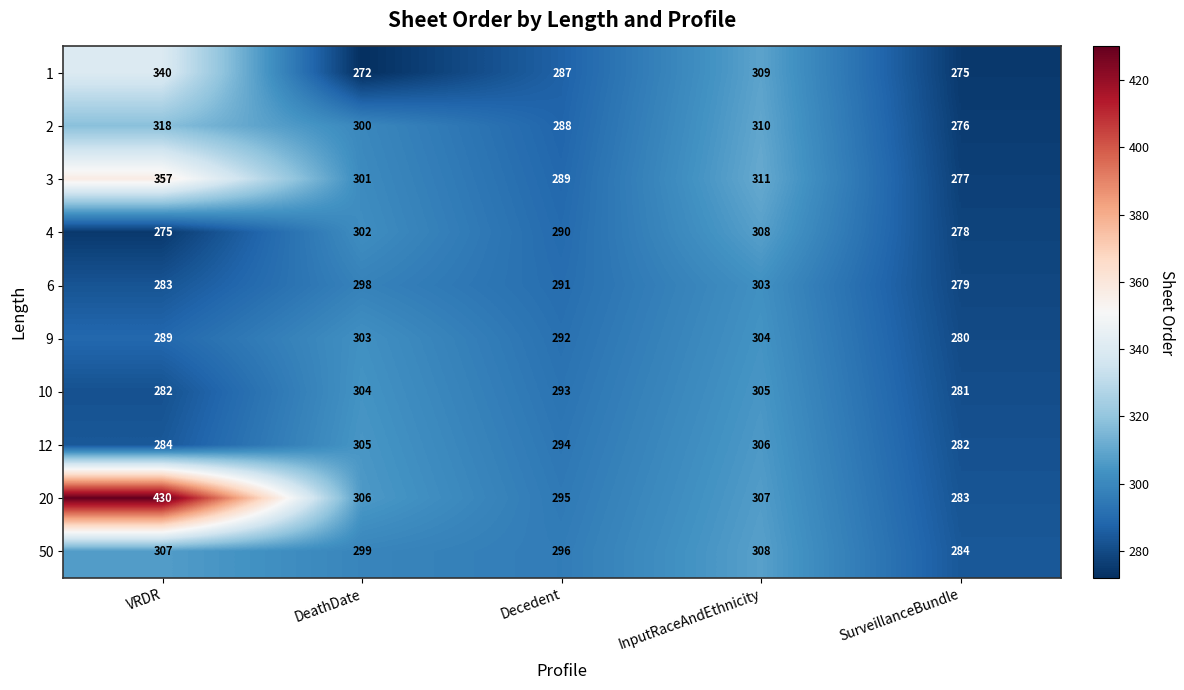

Is the value of 1 at DeathDate greater than the value of 10 at DeathDate?

No